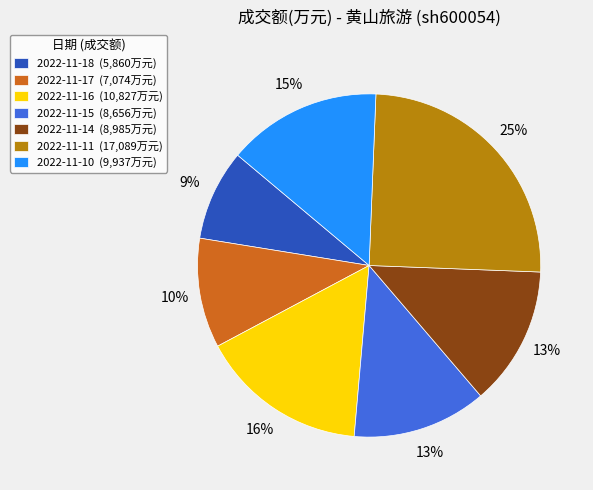

What is the smallest slice in the pie chart?

2022-11-18